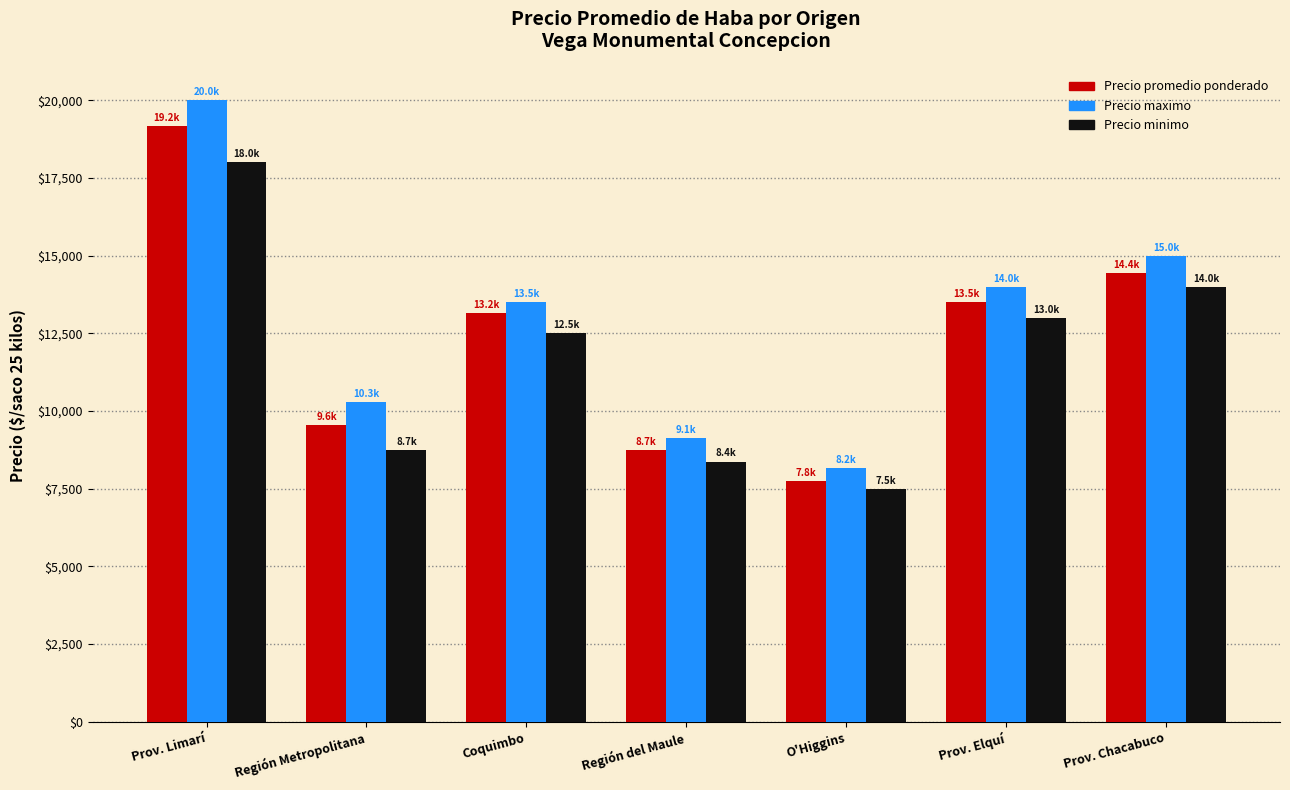

True or false: Precio minimo has a value of 18000 at Prov. Limarí.

True